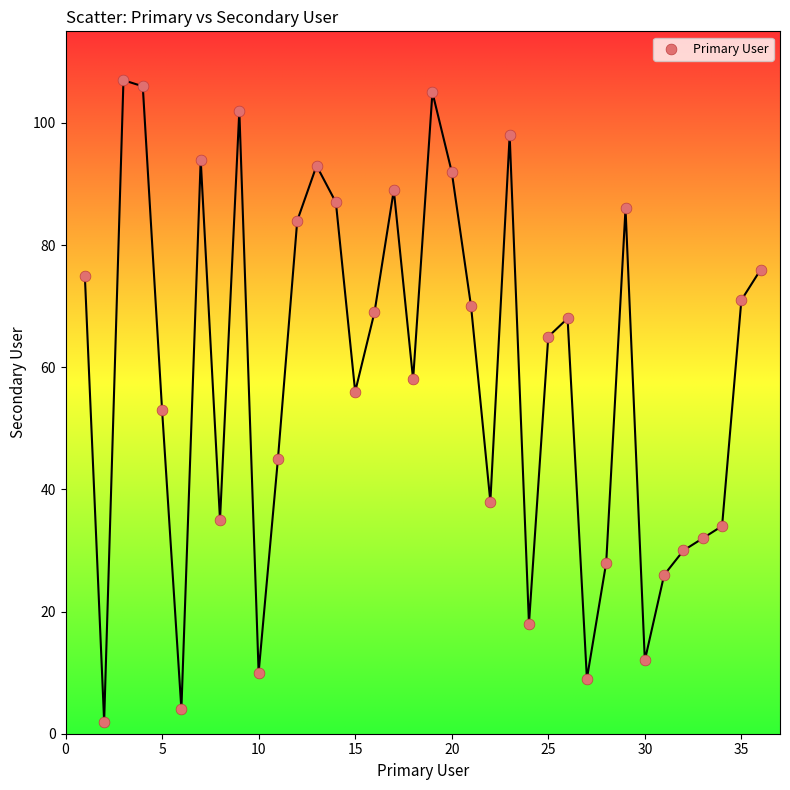

What is the range of Y values (max minus min)?

105